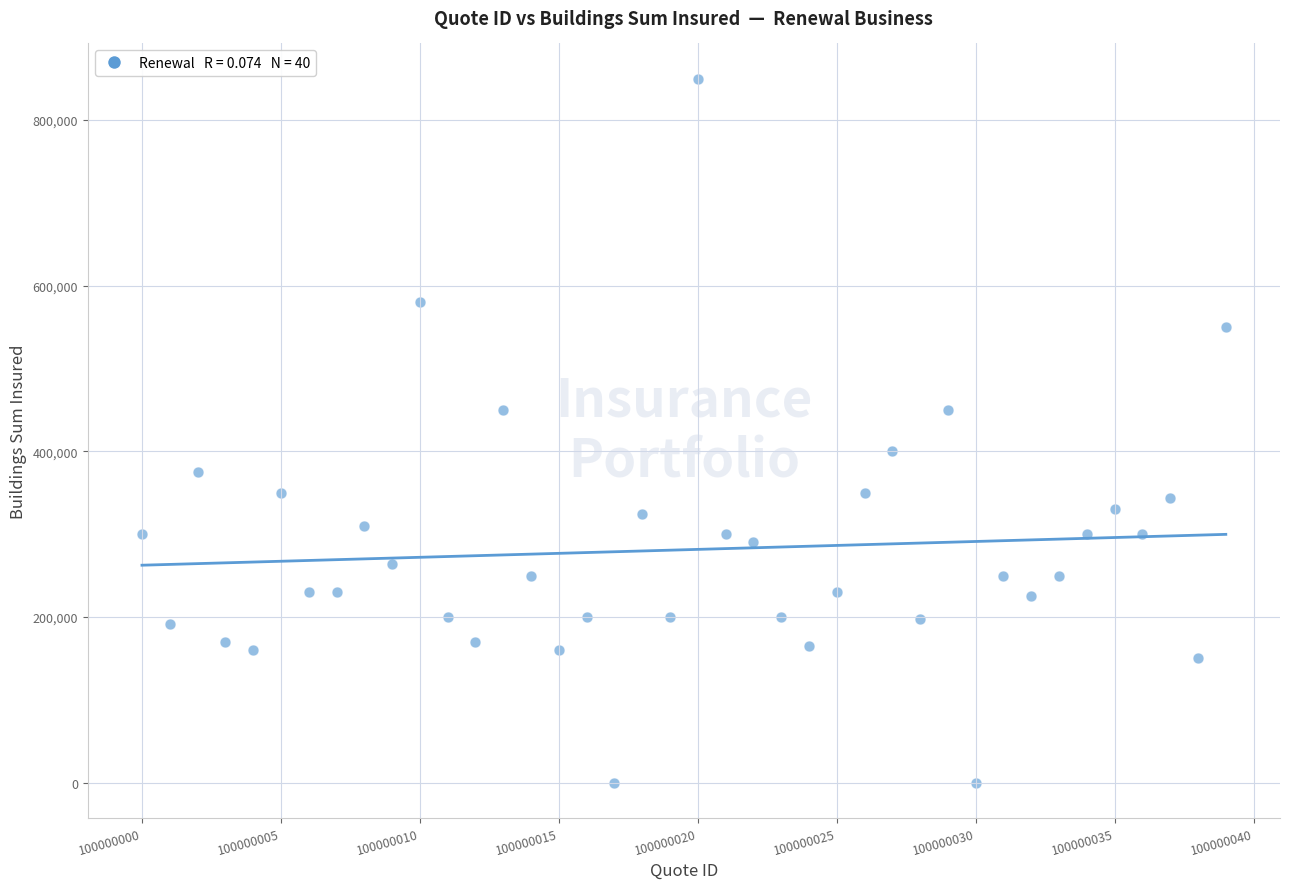

What is the range of Y values (max minus min)?

850000